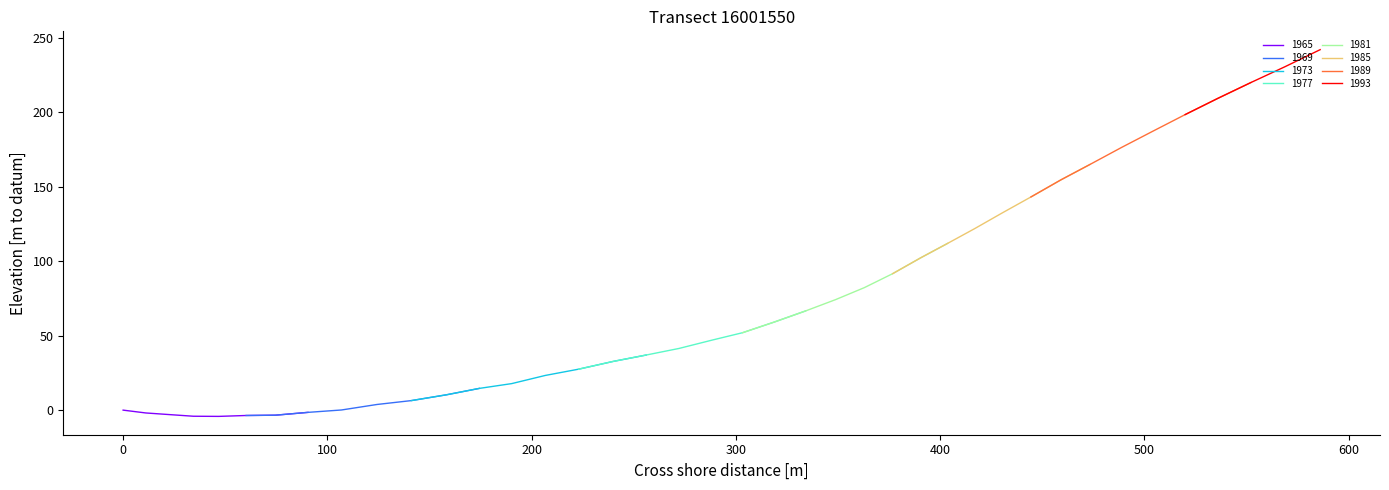

What is the value of the 4th point from the left?

-4.1